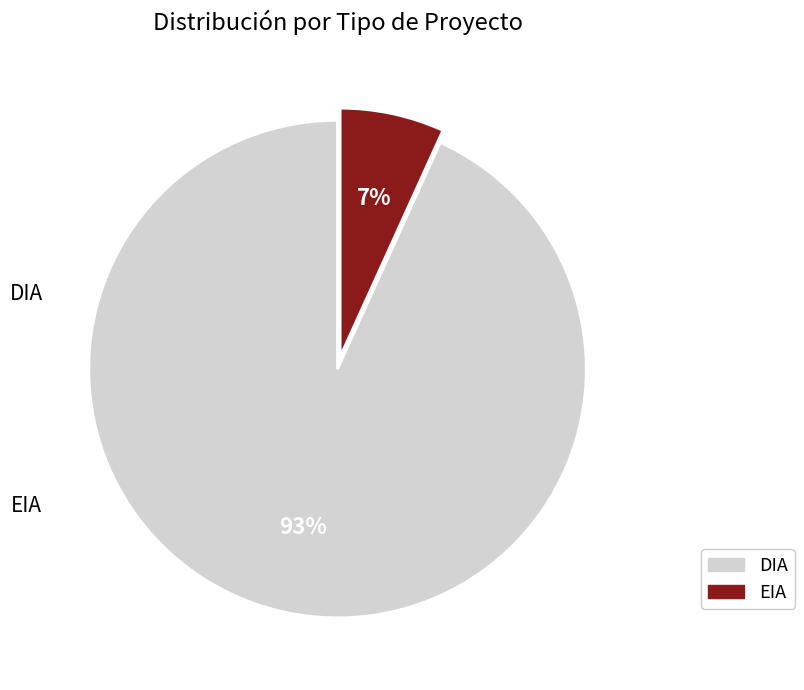

Which slice is the smallest?

EIA